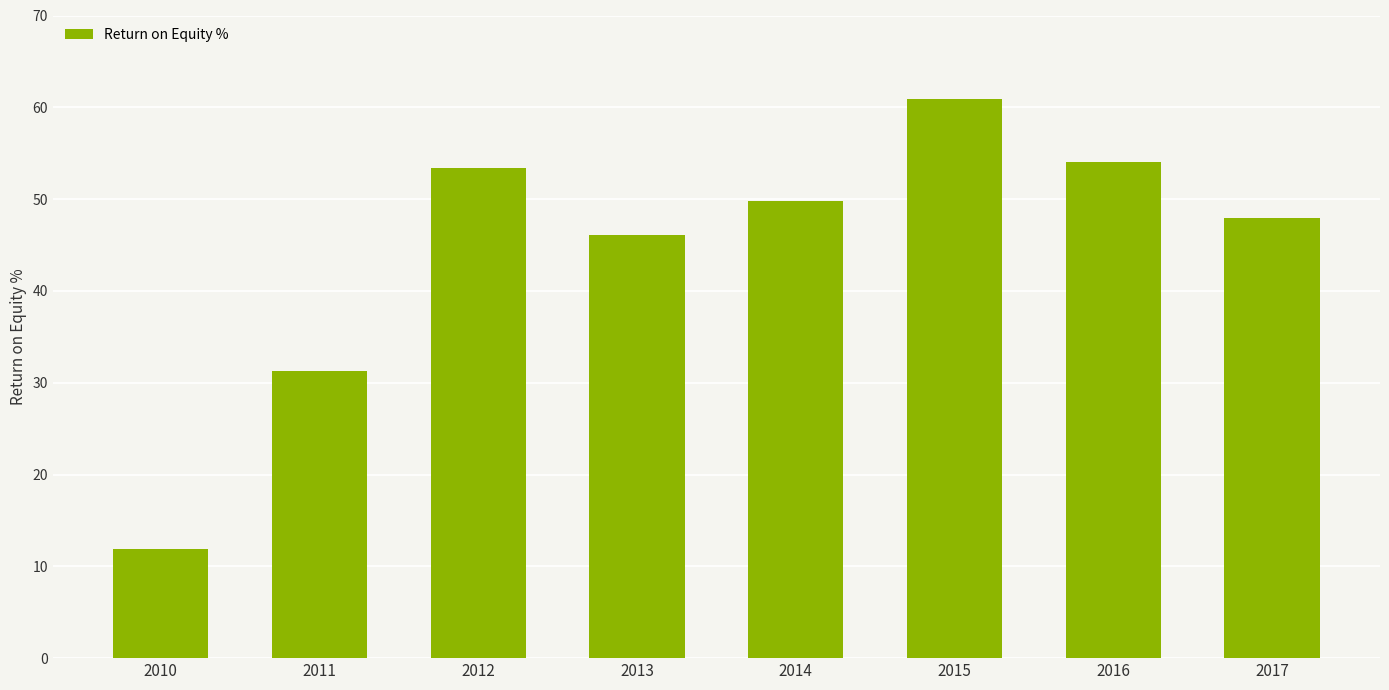

The value at 2016 is 54.0. True or false?

True